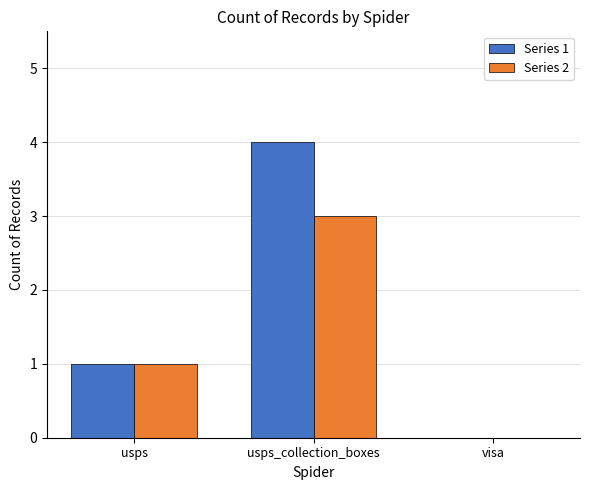

Is it true that Series 2 equals 1 at visa?

False